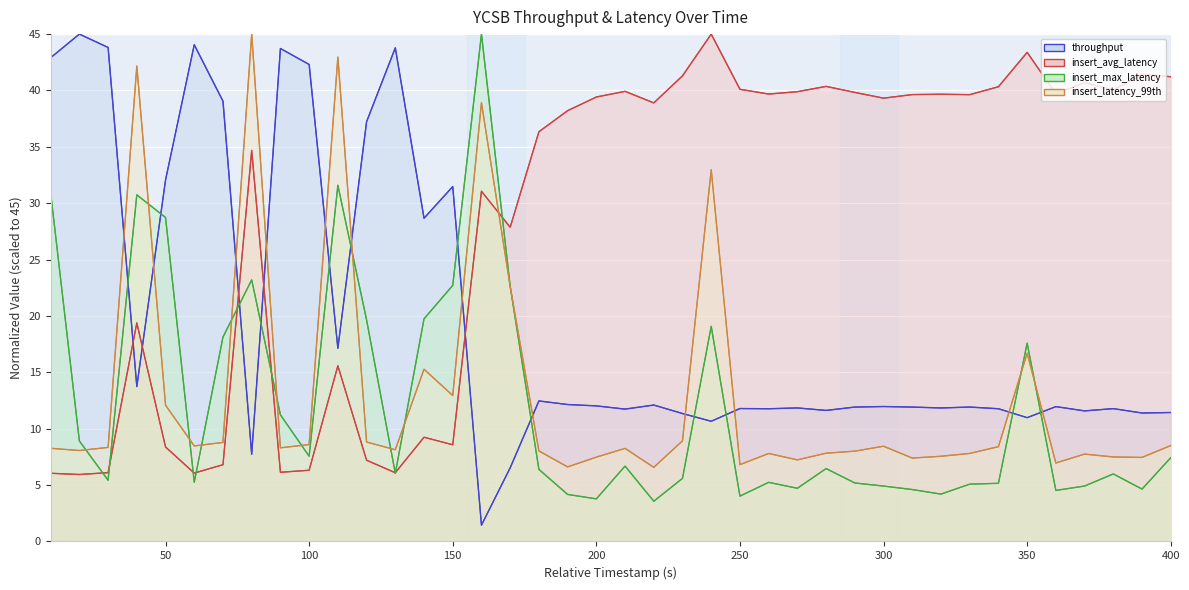

What is the sum of the throughput values at 330 and 390?

23.3